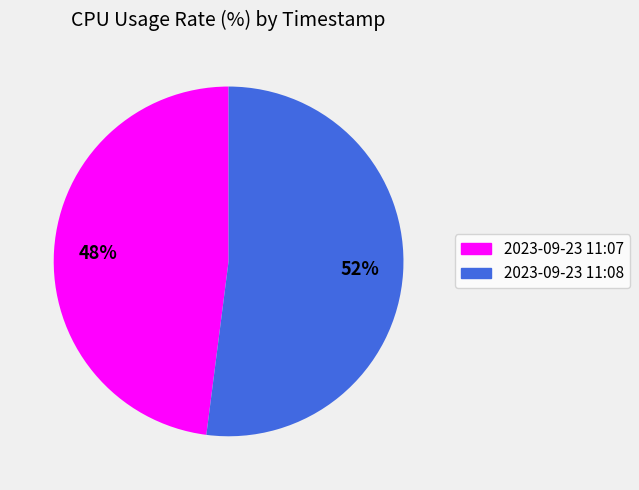

Rank the categories by value from highest to lowest.

2023-09-23 11:08, 2023-09-23 11:07